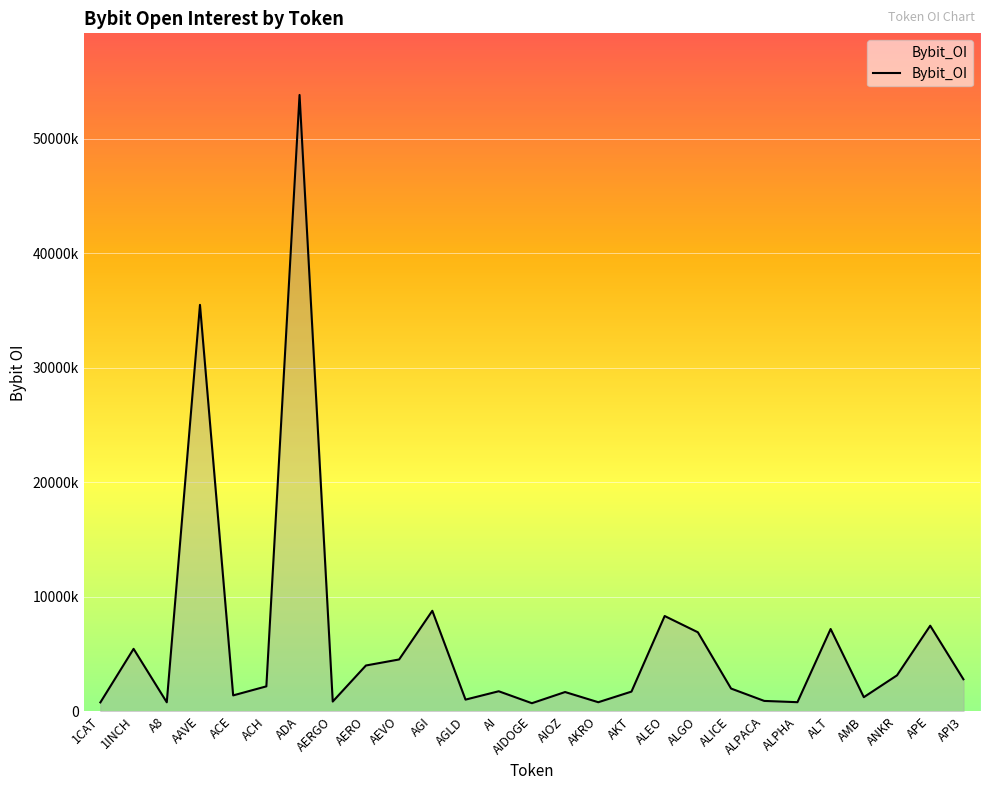

Which category has the highest value across all series?

ADA